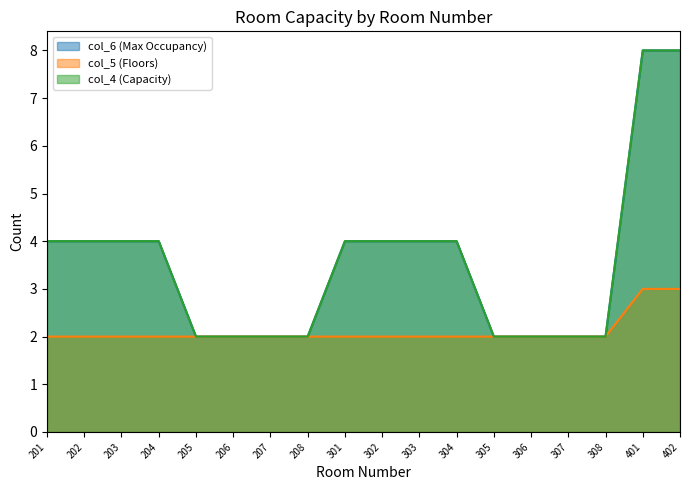

What is the highest value of the col_6 series?

8